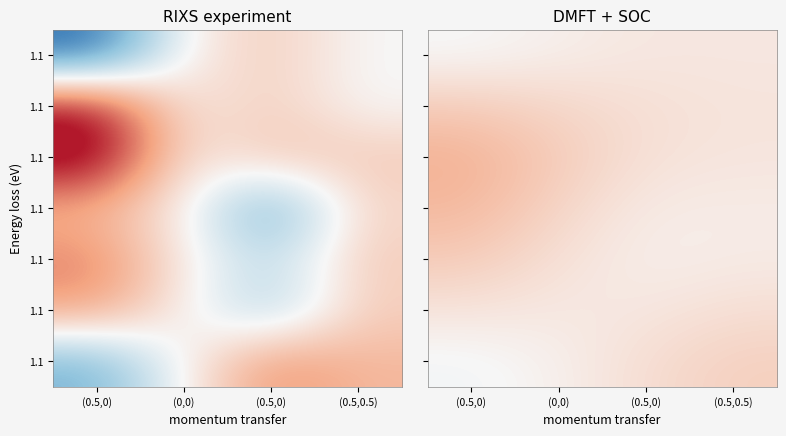

What is the total value across all series at (0.5,0)?

2.1